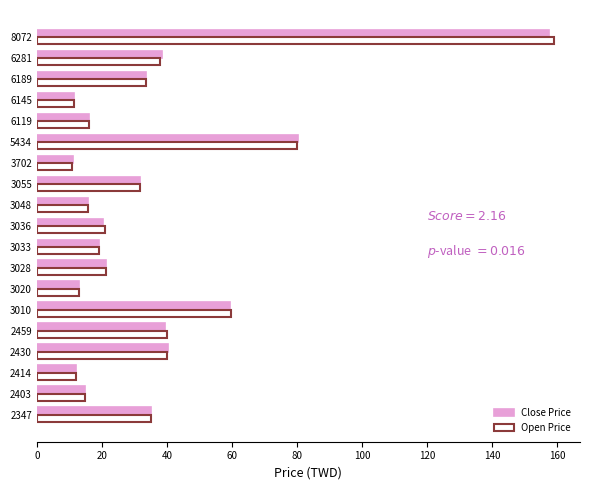

Which series changed the most between 5434 and 6281?

Open Price